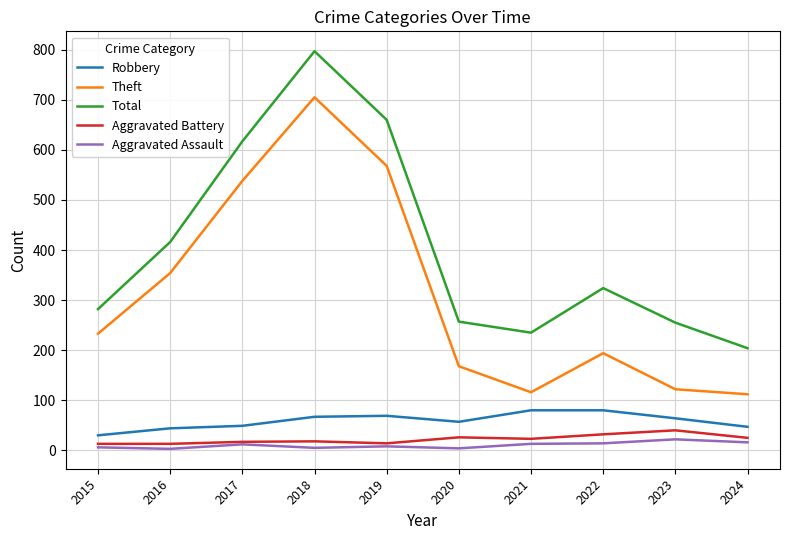

What is the difference between the maximum and minimum values in the Total series?

593